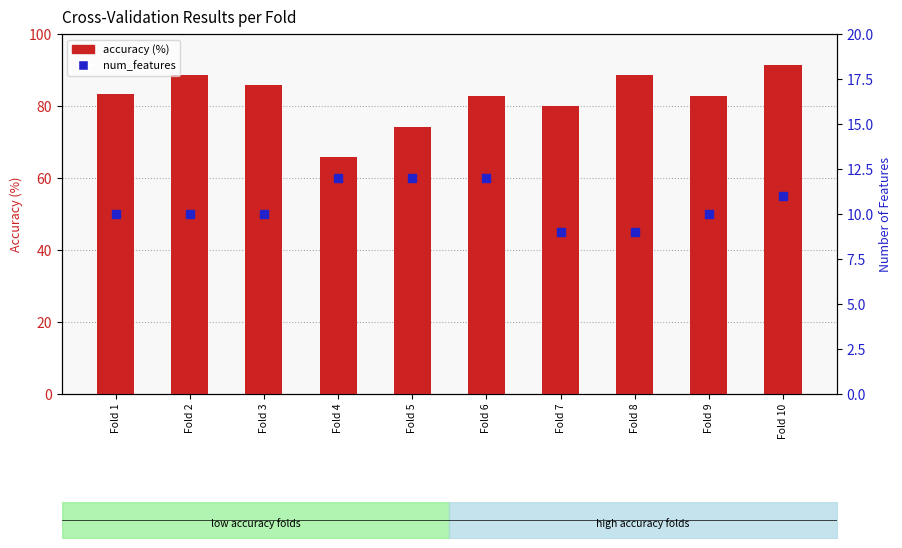

Which series has the largest total across all categories?

accuracy (%)